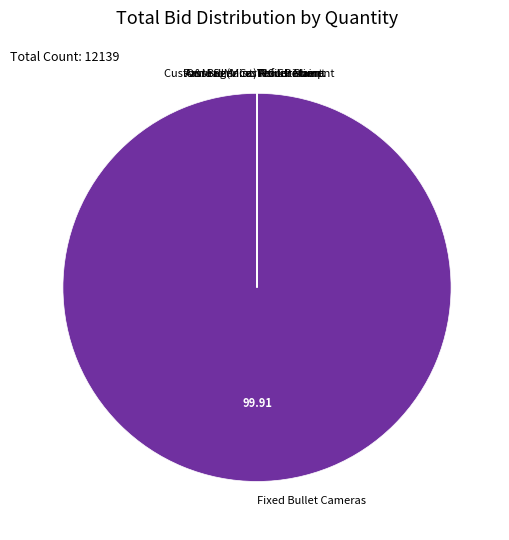

Which category has the biggest portion of the pie?

Fixed Bullet Cameras